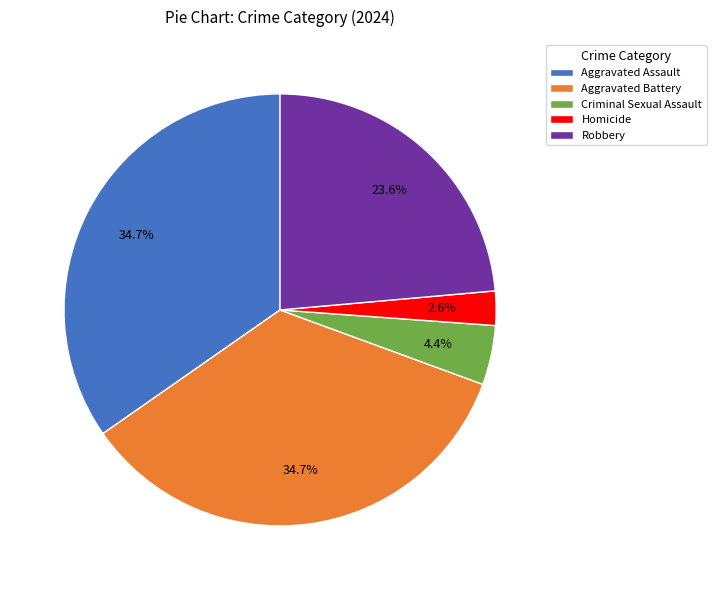

To the nearest percent, what portion does Aggravated Battery represent?

35%